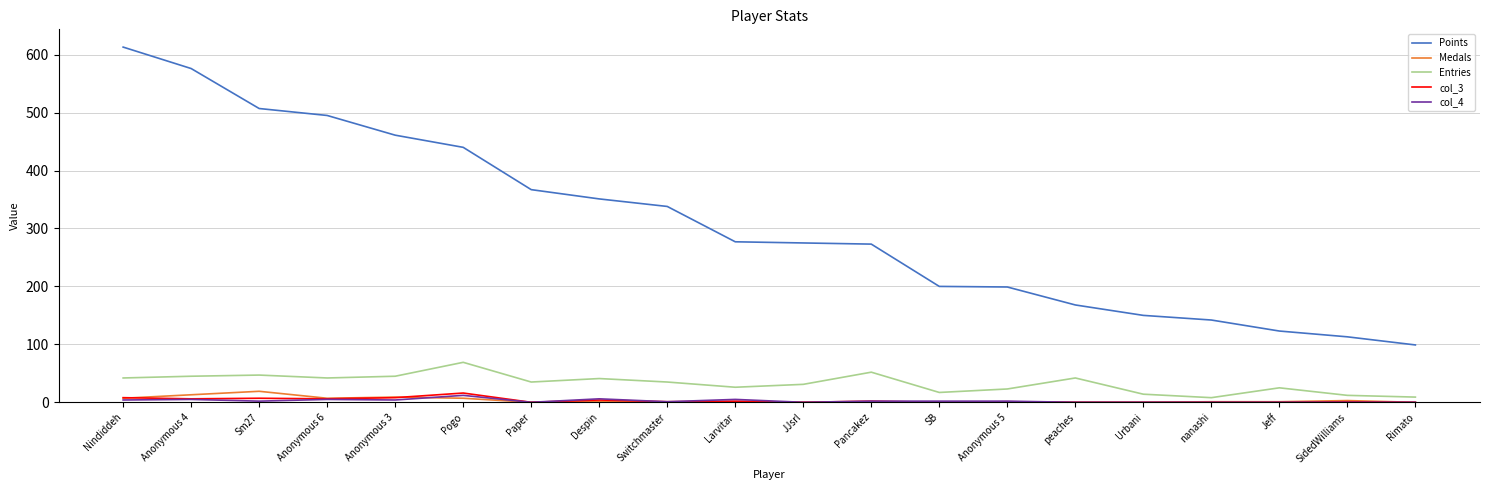

At how many categories does at least one series exceed 280?

9